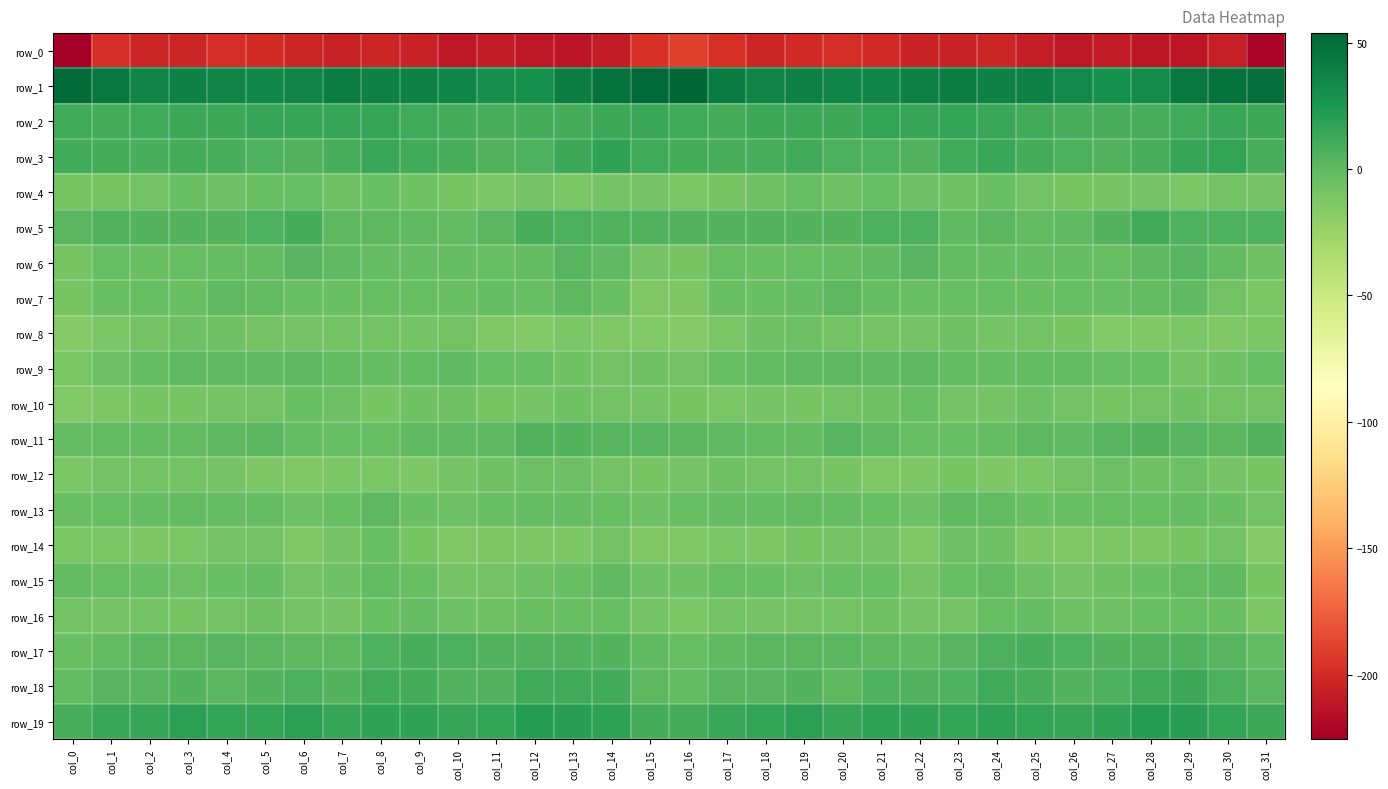

At which label does row_1 first exceed 37?

col_0